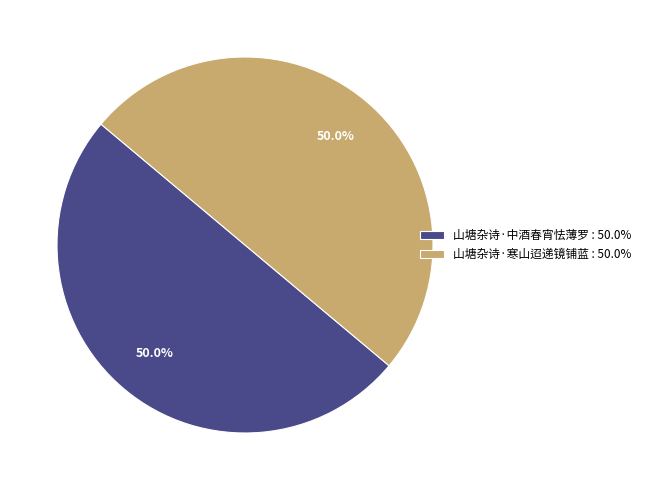

How many segments does this pie chart have?

2